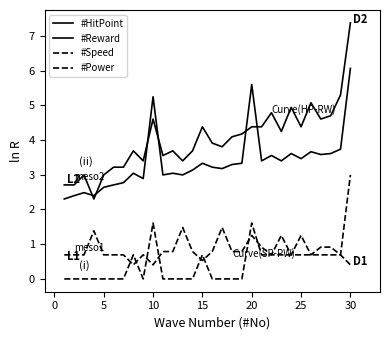

What is the difference between the second highest and minimum values in the #Power series?

1.6